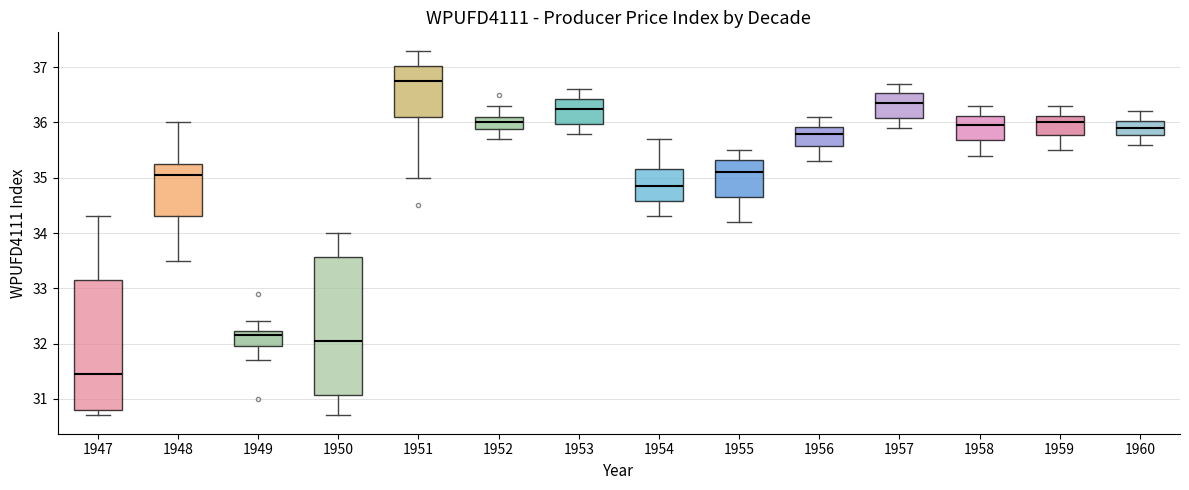

Which box is the tallest, from its lower edge to its upper edge?

1950